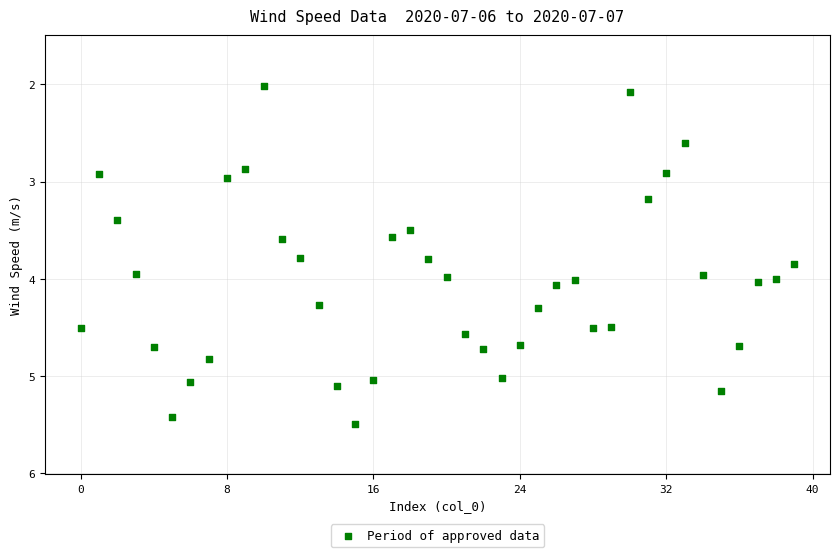

What is the range of Y values (max minus min)?

3.5